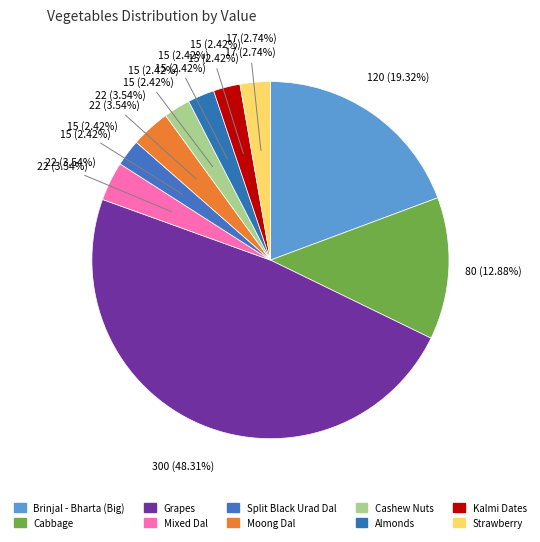

To the nearest percent, what is the difference between the largest and smallest slice percentages?

46%